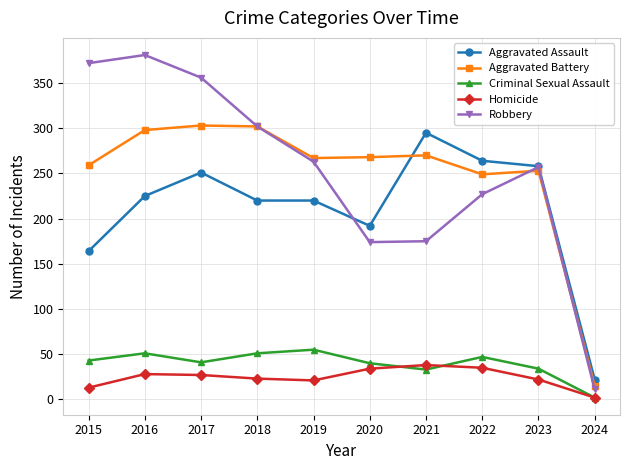

At how many categories does at least one series exceed 181?

9